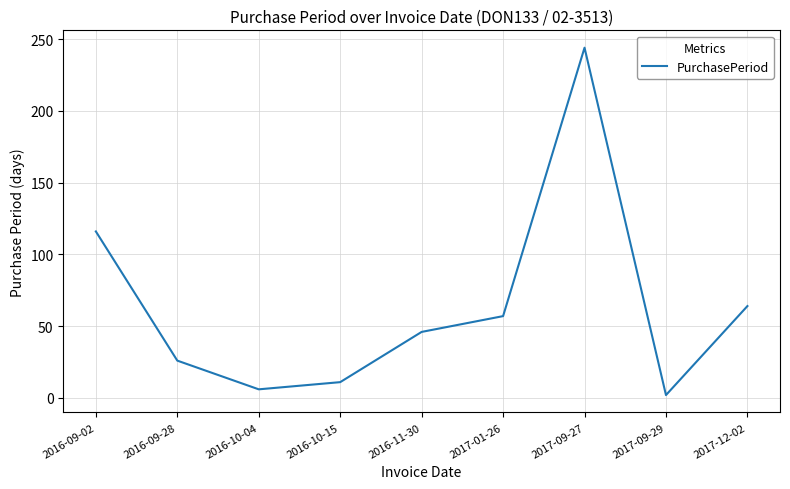

Approximately how many times larger is the value at 2016-09-28 compared to 2016-09-02?

0.2